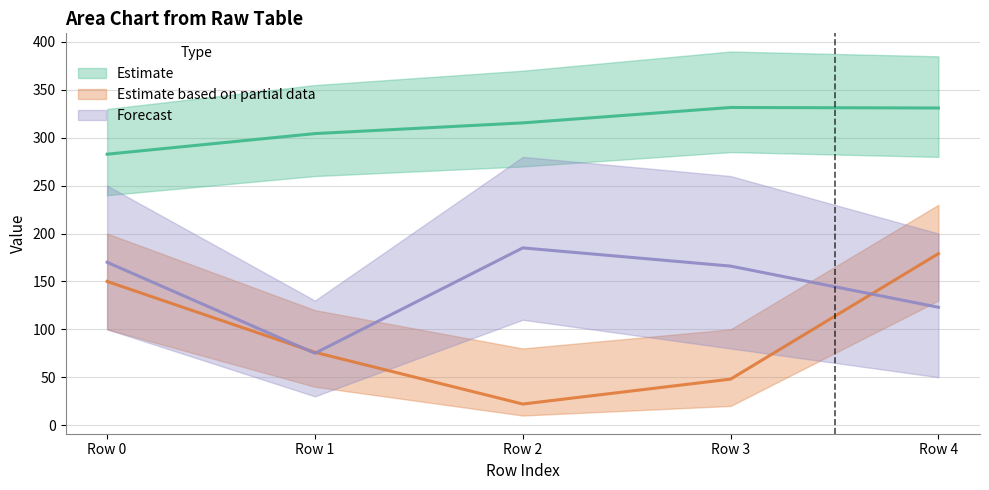

Rank the series at Row 4 from highest to lowest value.

Estimate, Estimate based on partial data, Forecast